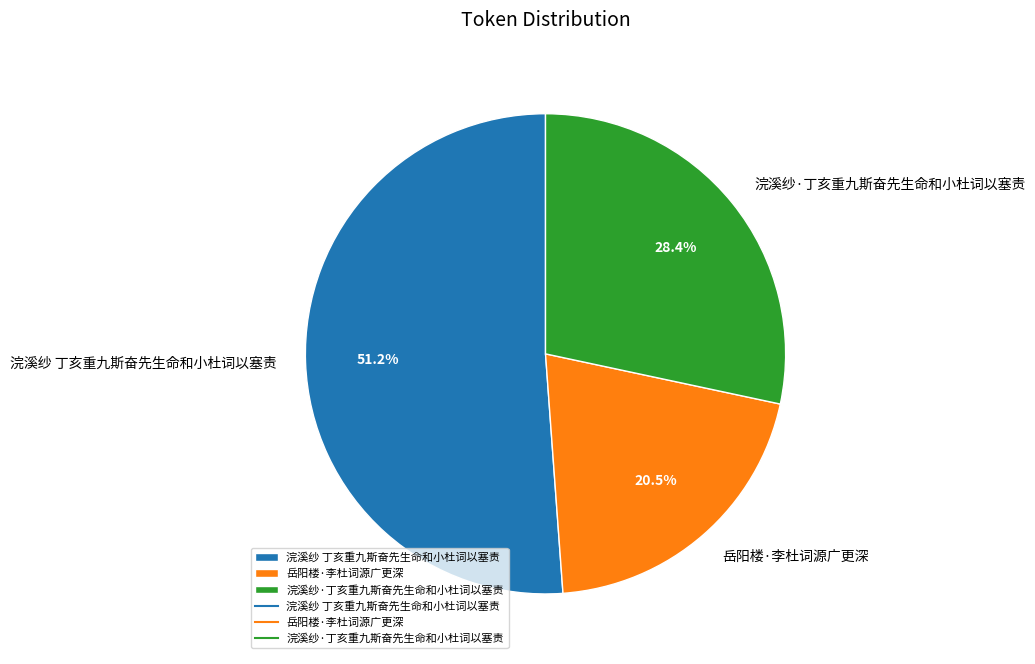

Which category has the smallest portion of the pie?

岳阳楼·李杜词源广更深